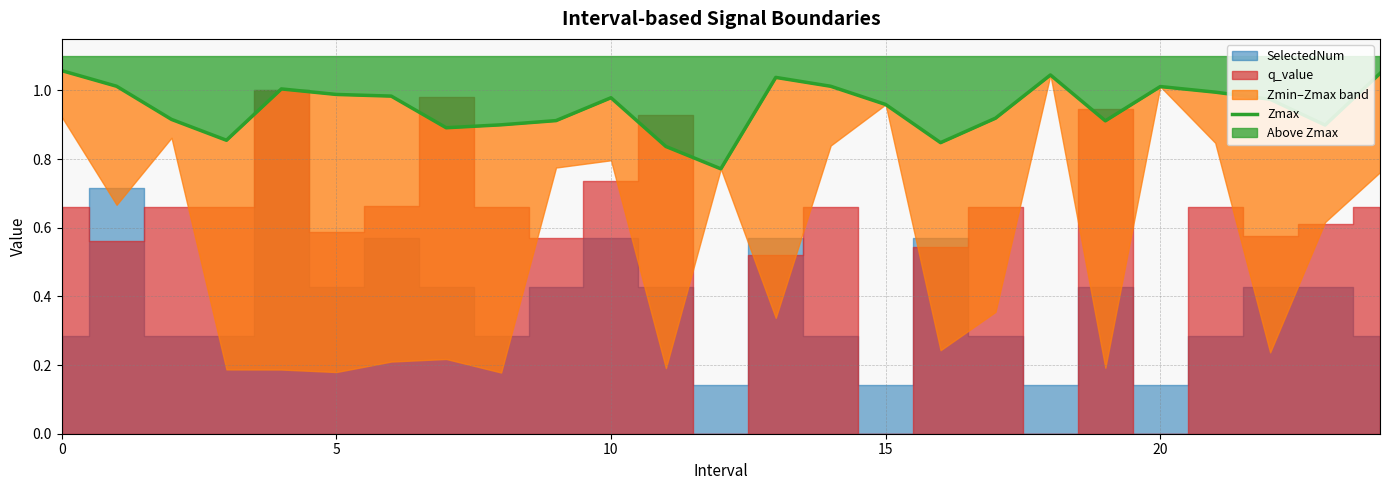

What is the average value?

1.0